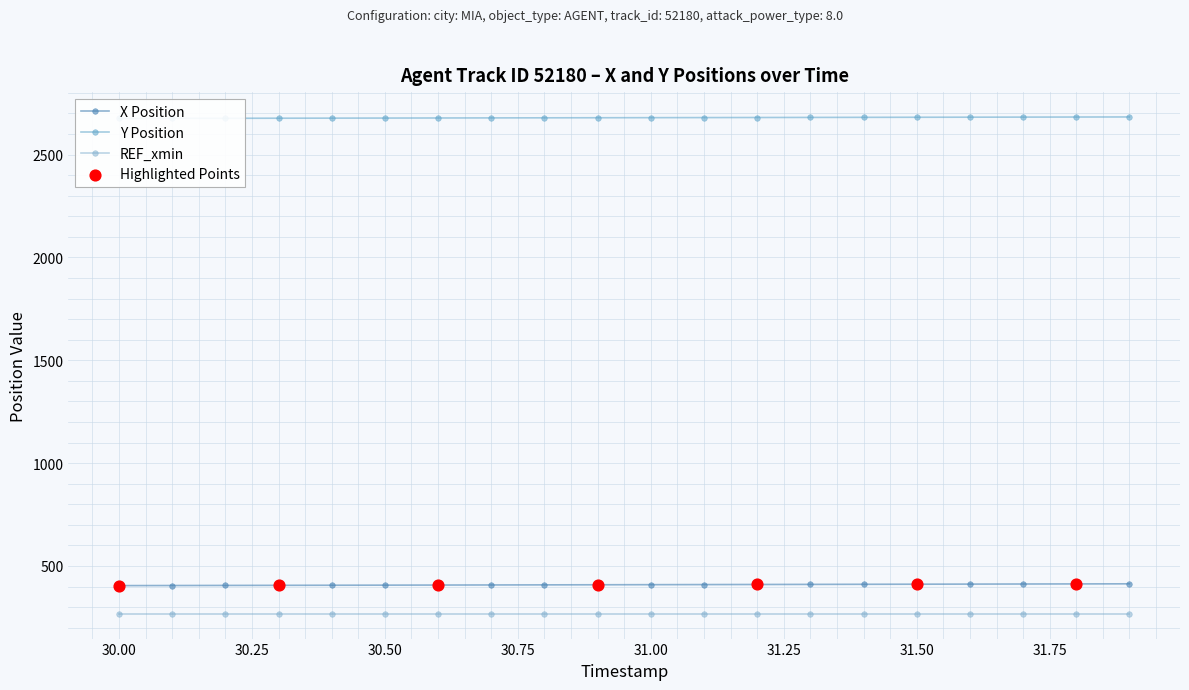

At how many categories does at least one series exceed 2163?

20